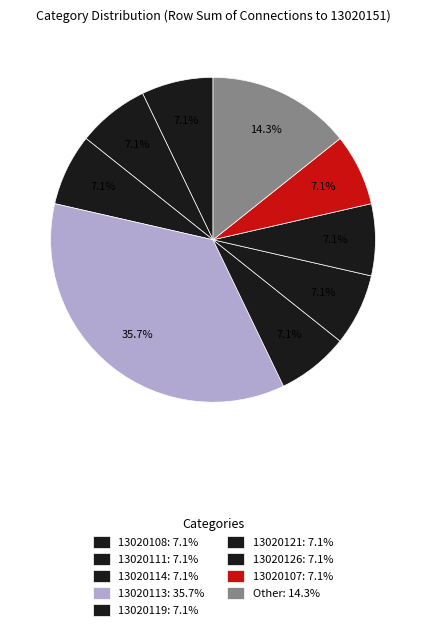

To the nearest percent, what percentage of the pie is 13020121?

7%